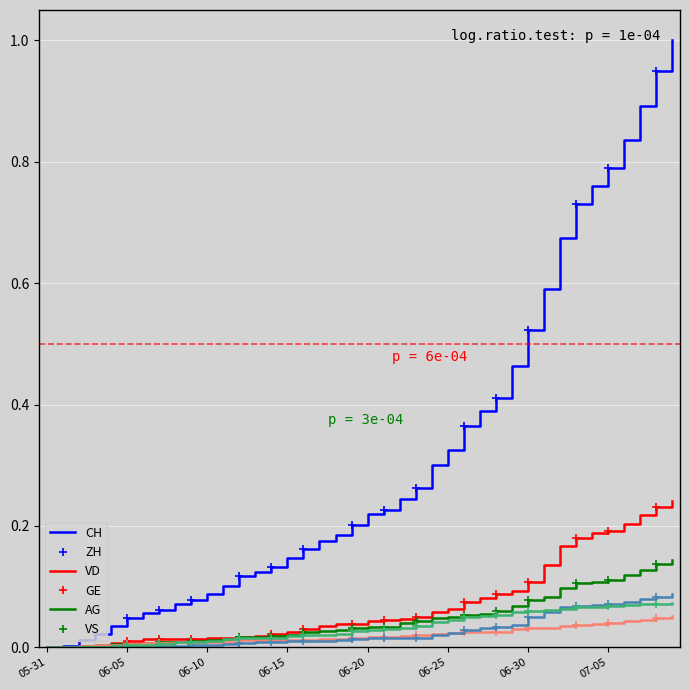

What is the sum of all ZH values?

2.8